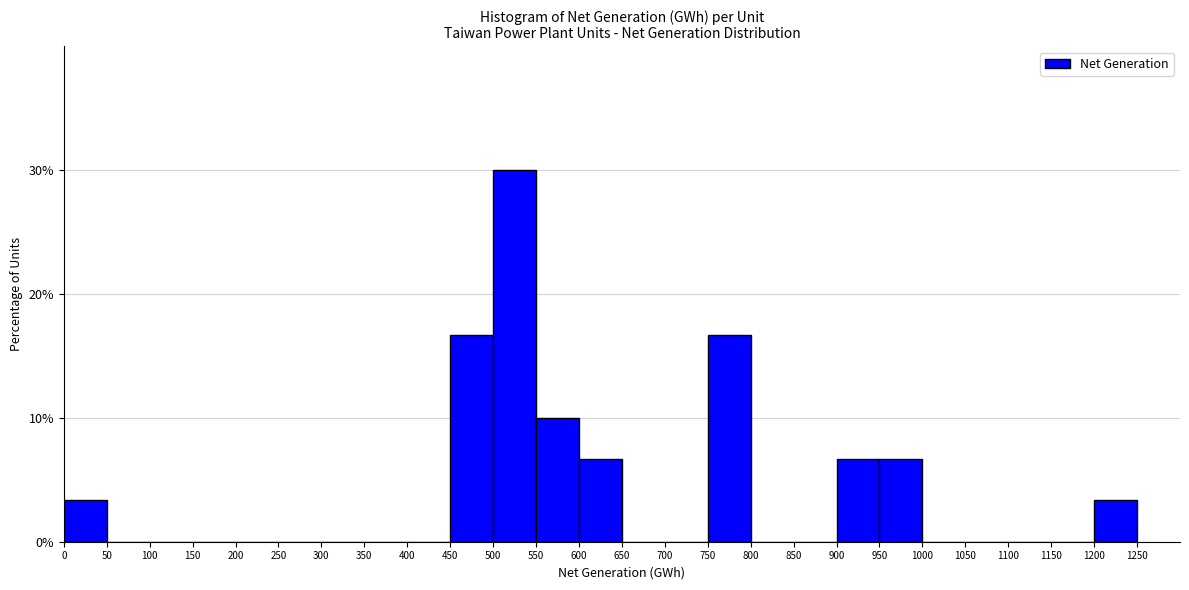

Reading left to right, transcribe this chart: for each bar, give the range it covers on the x-axis and its height. The values are not printed on the chart, so give them approximately, as read against the axis.

0 to 50: 3
50 to 100: 0
100 to 150: 0
150 to 200: 0
200 to 250: 0
250 to 300: 0
300 to 350: 0
350 to 400: 0
400 to 450: 0
450 to 500: 17
500 to 550: 30
550 to 600: 10
600 to 650: 7
650 to 700: 0
700 to 750: 0
750 to 800: 17
800 to 850: 0
850 to 900: 0
900 to 950: 7
950 to 1000: 7
1000 to 1050: 0
1050 to 1100: 0
1100 to 1150: 0
1150 to 1200: 0
1200 to 1250: 3